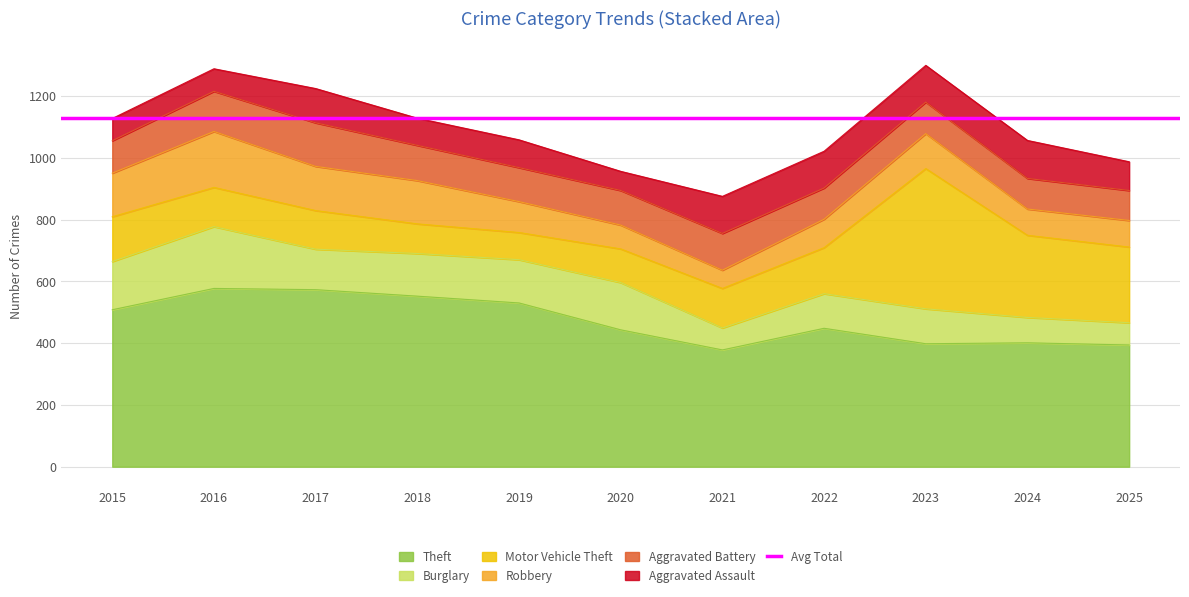

Does the chart display data point markers on the line(s)?

No